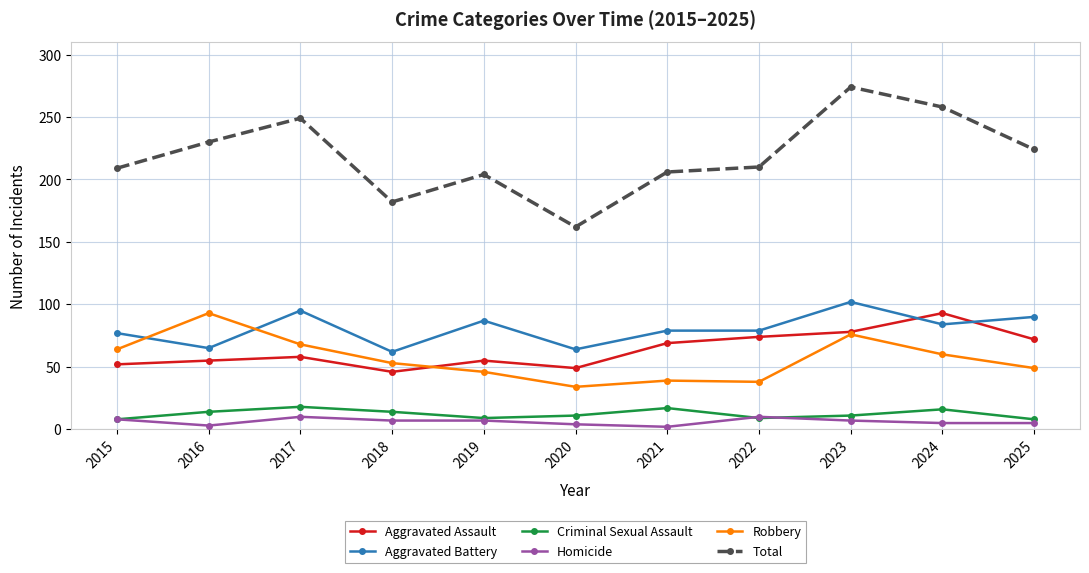

Does the chart have visible grid lines?

Yes